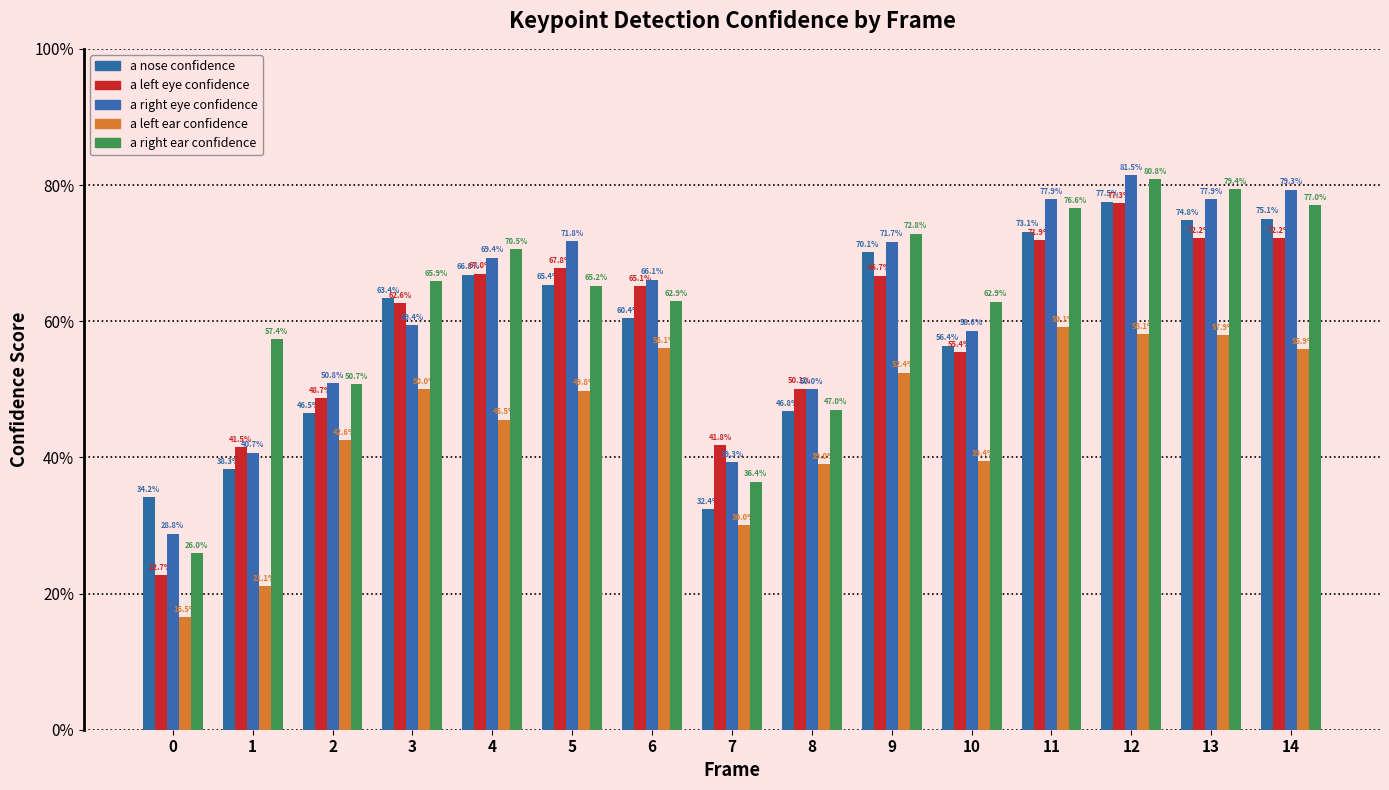

What is the value of the a nose confidence bar at the 11th from the left?

0.6